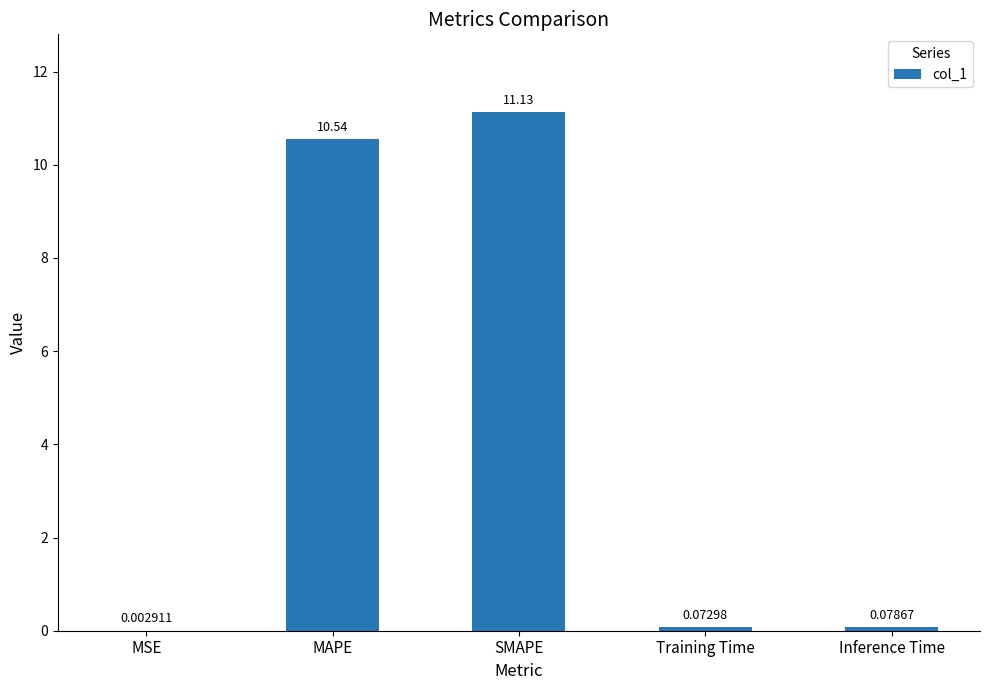

At which label is the value closest to 5?

Inference Time